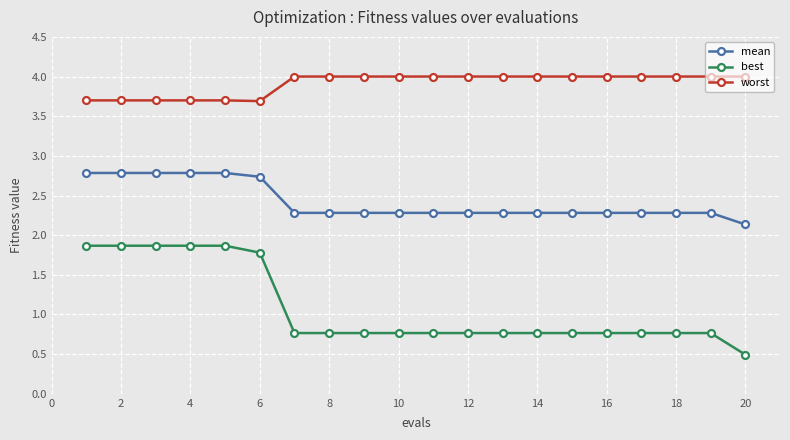

Which series has the largest range (max minus min)?

best